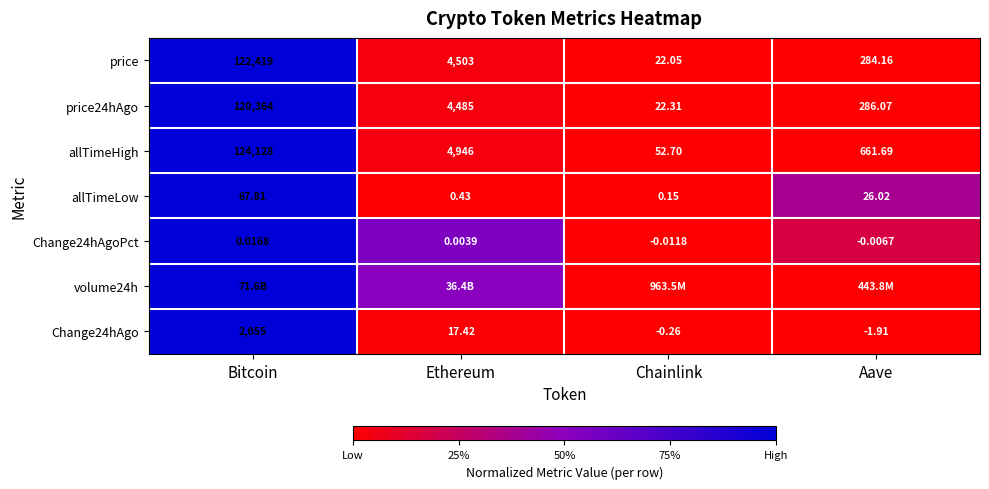

Is the value of Change24hAgoPct at Aave greater than the value of Change24hAgo at Bitcoin?

No